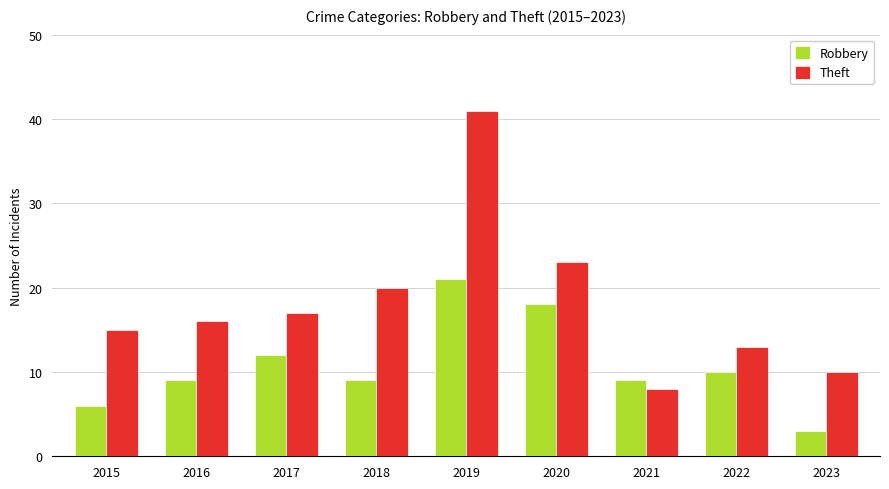

At which category is the sum across all series the highest?

2019